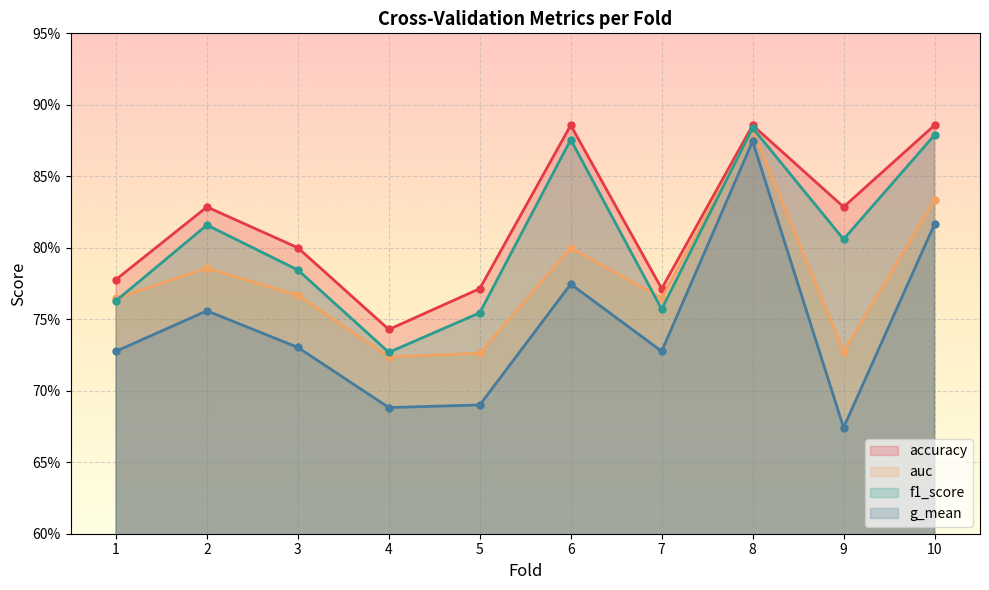

What value does the f1_score series have at 9?

0.8